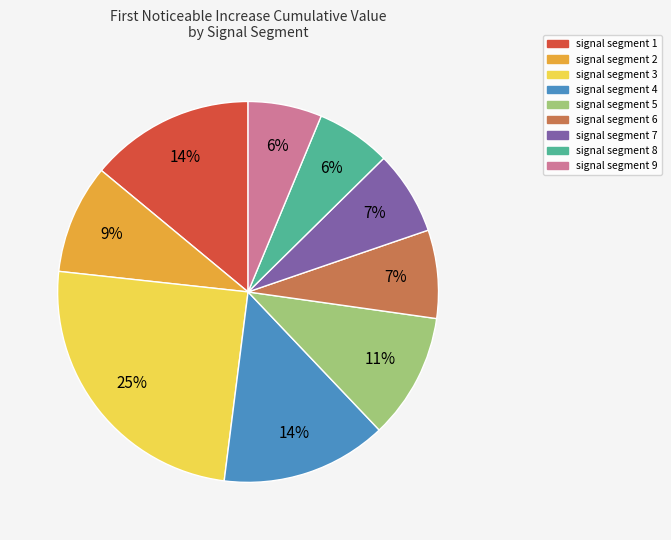

Is there a majority slice in this chart?

No